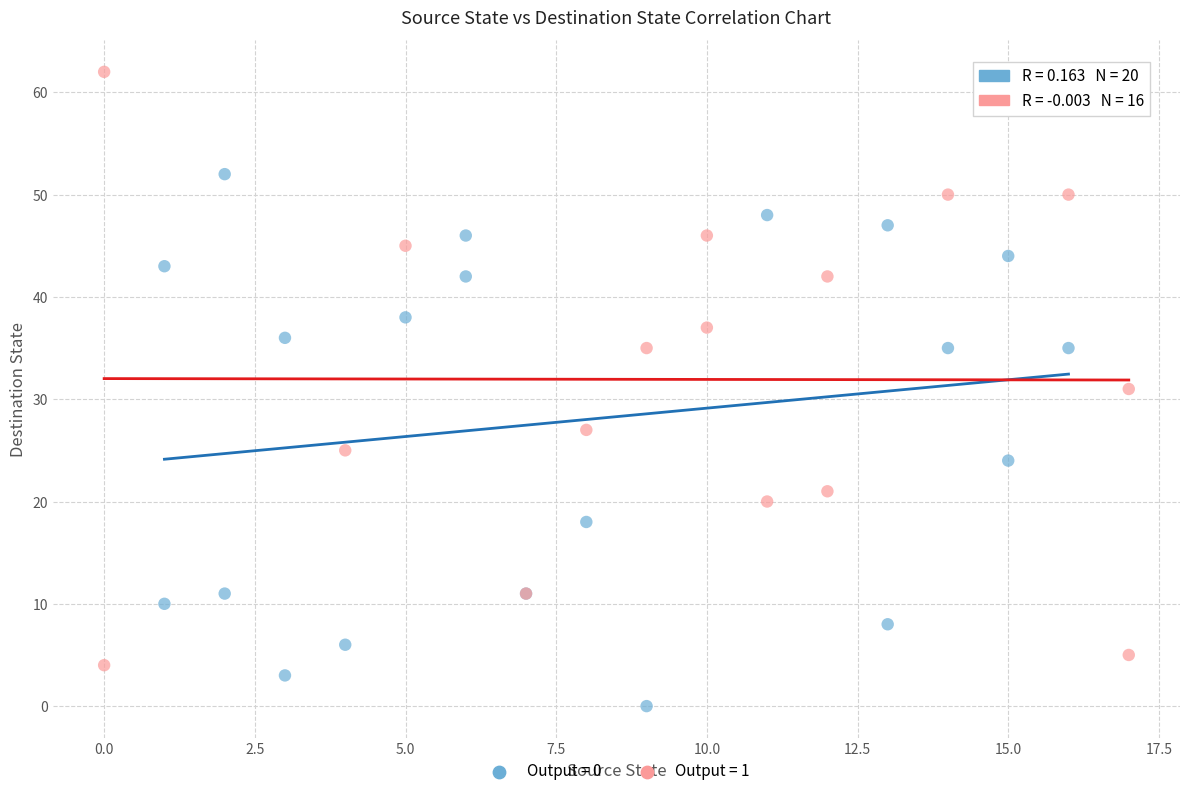

Which series contains the lowest Y value?

Output = 0